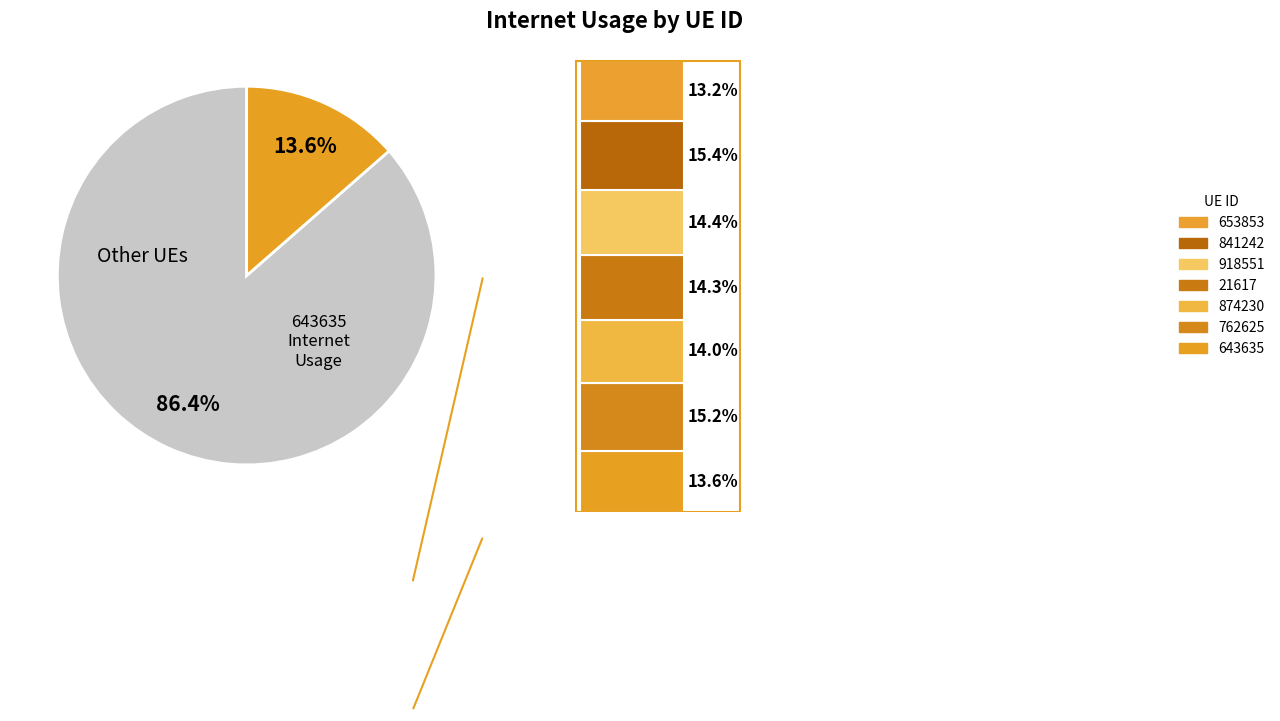

The 762625 slice represents 7% of the pie. True or false?

False